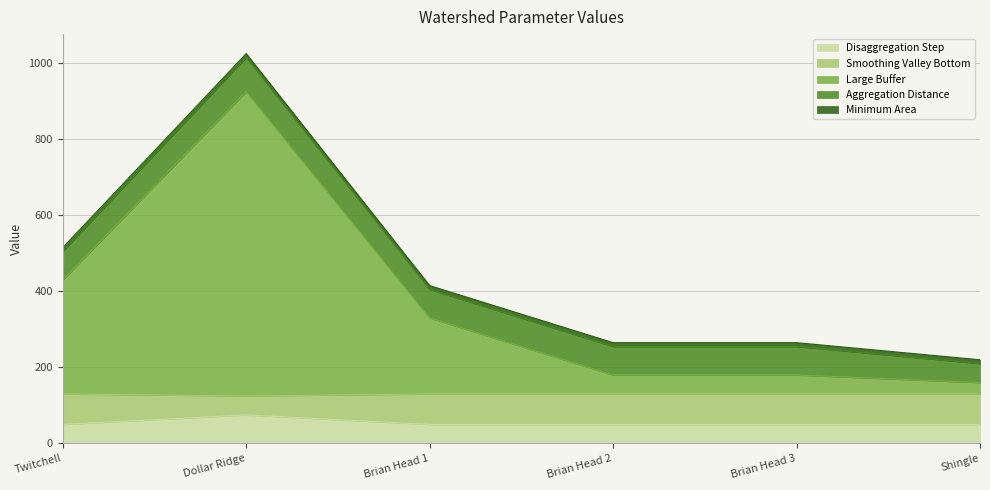

Is it true that Smoothing Valley Bottom equals 70 at Brian Head 3?

False